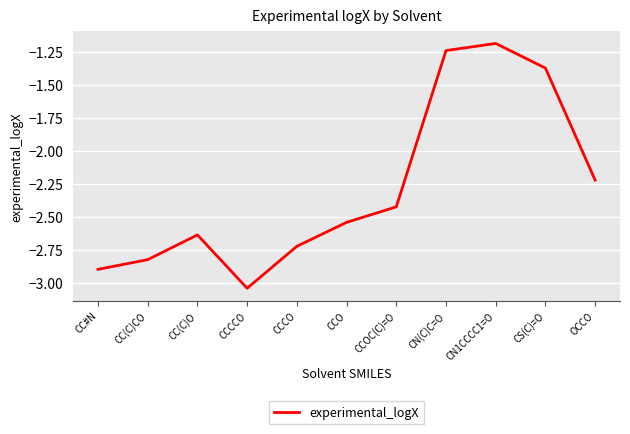

Does the chart have visible grid lines?

Yes